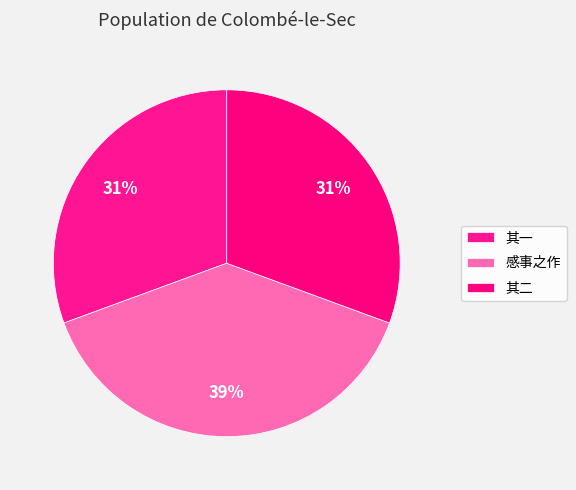

How many slices are in this pie chart?

3